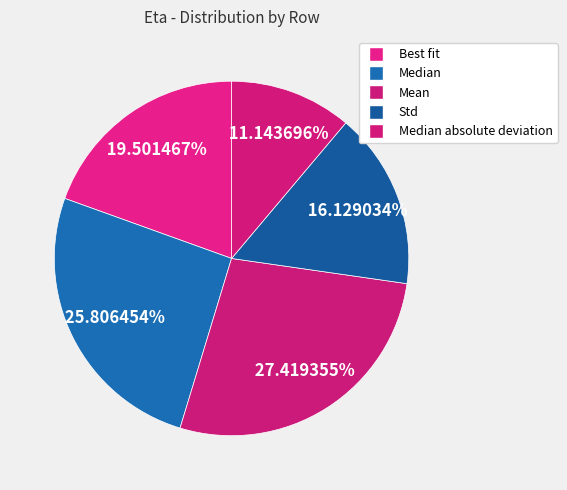

To the nearest percent, what portion does Mean represent?

27%